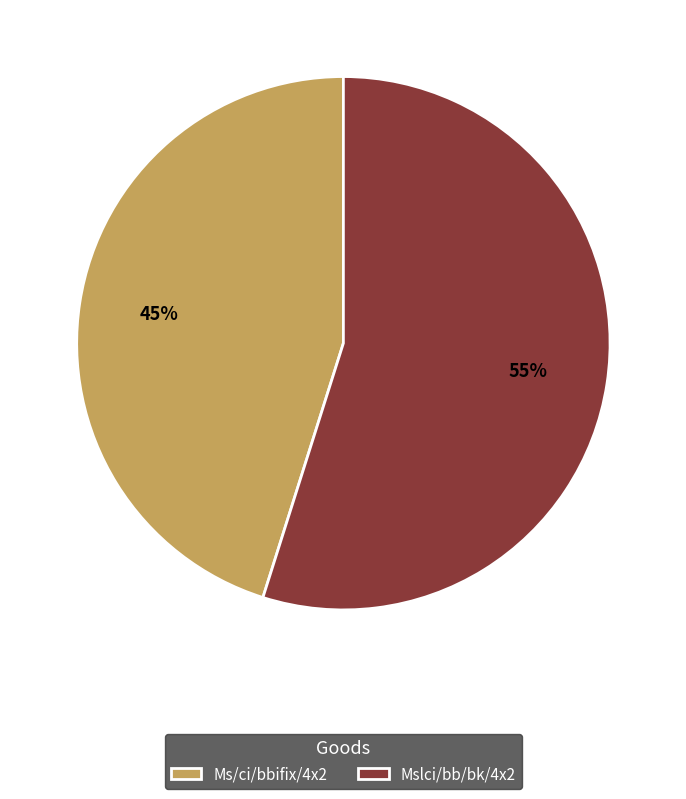

How many slices are in this pie chart?

2